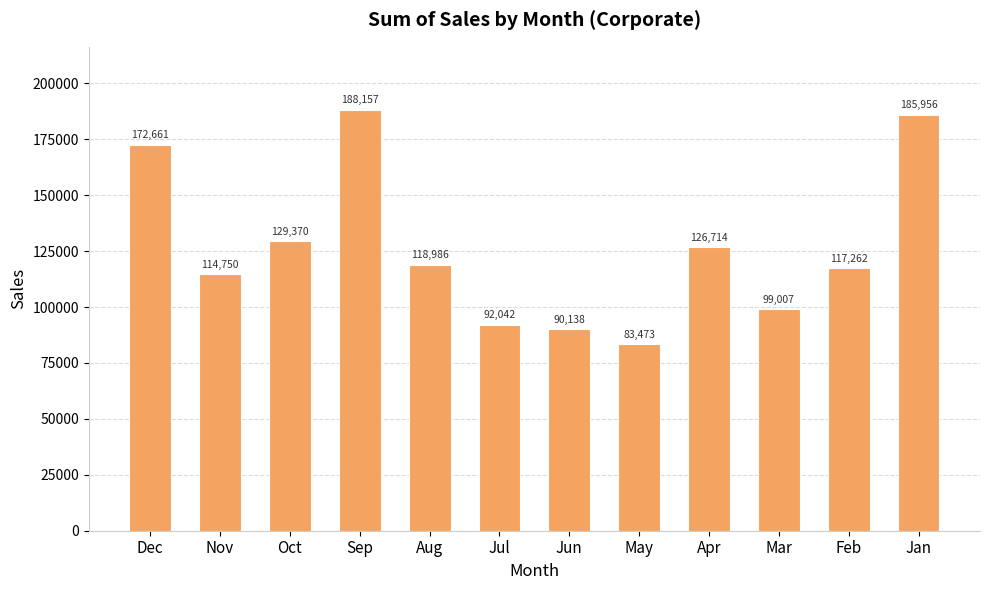

What is the minimum value shown in the chart?

83472.8